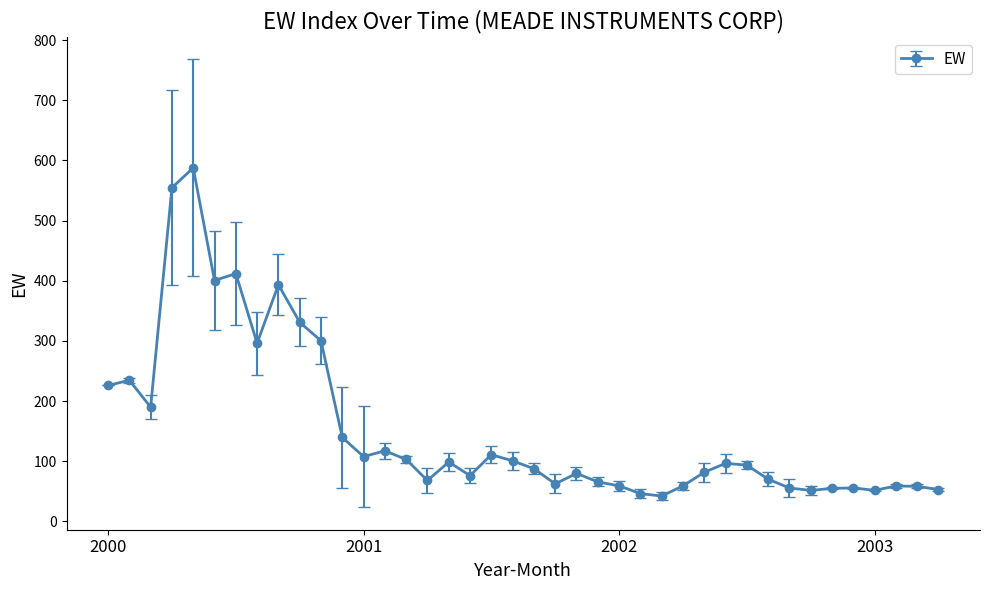

What is the average value?

153.2